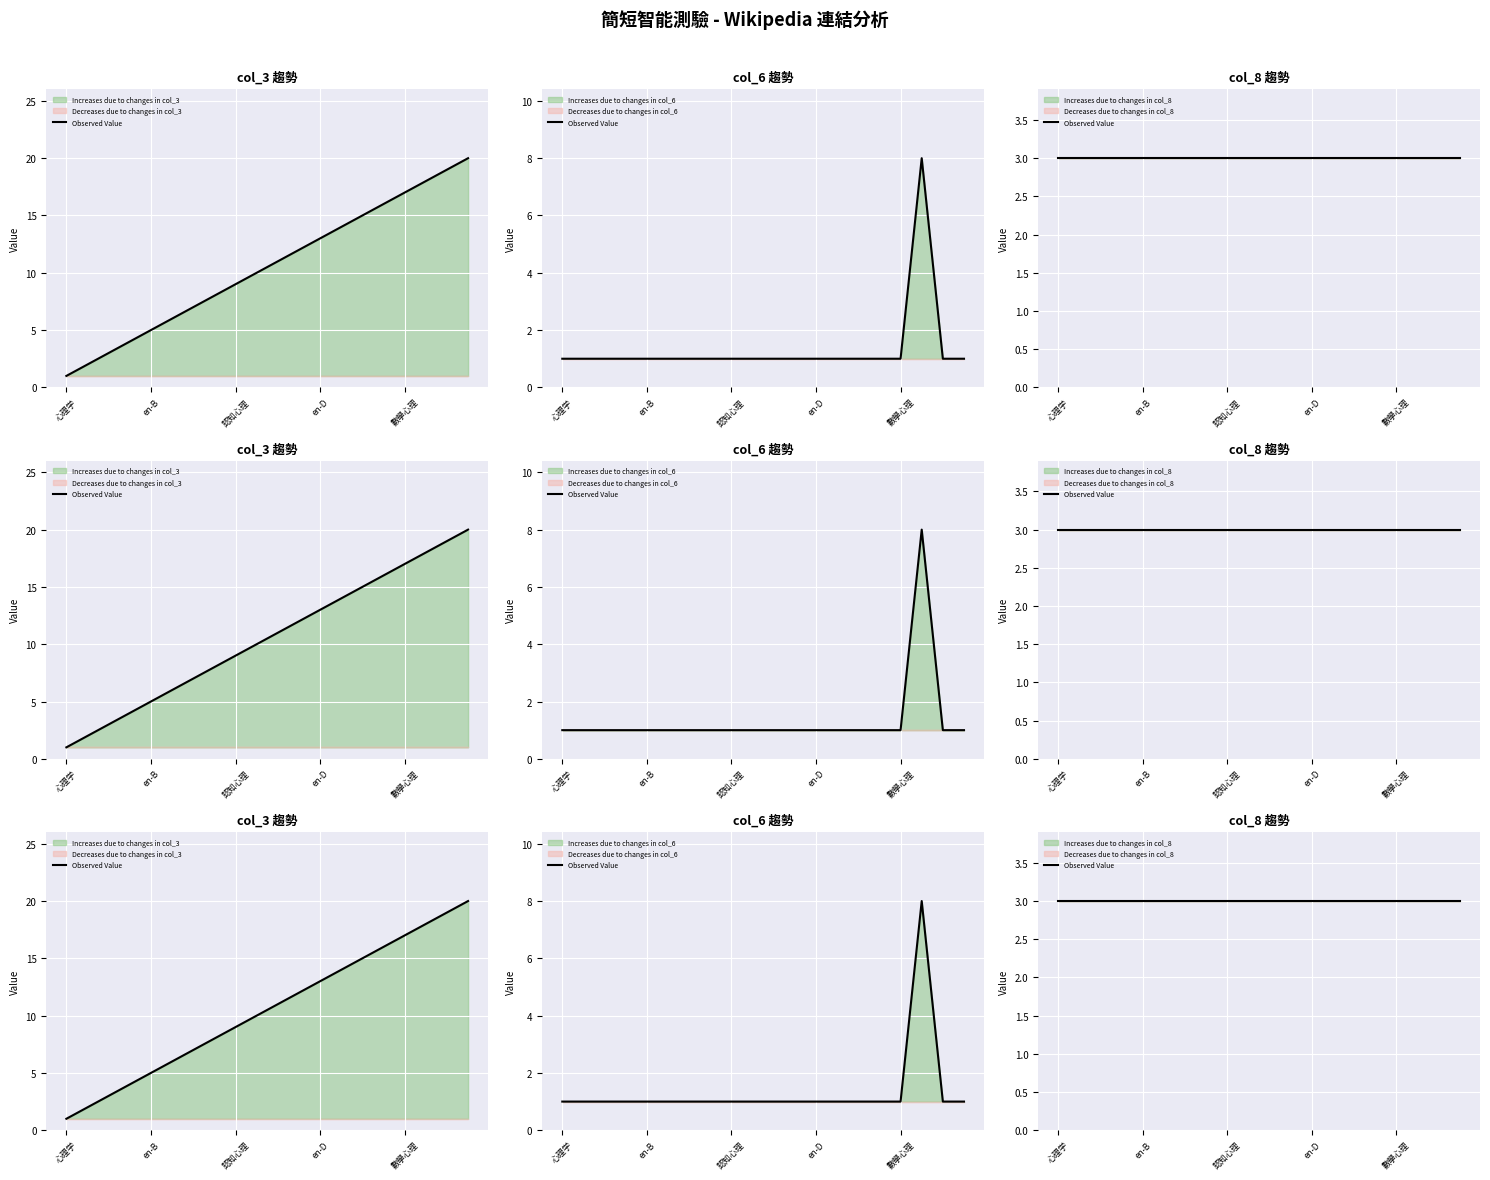

What is the sum of all col_6 values?

27